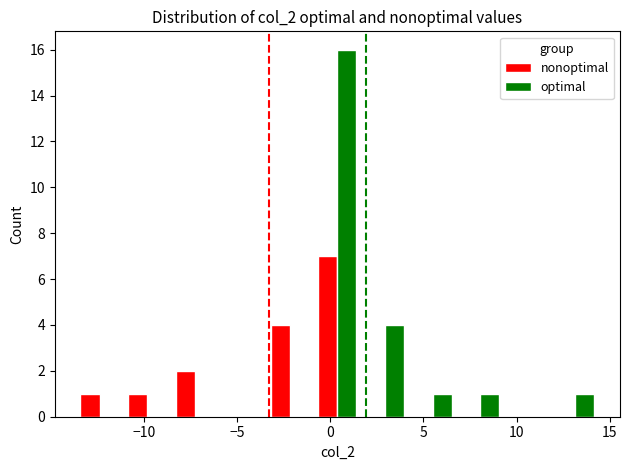

Which series has the largest total across all categories?

optimal